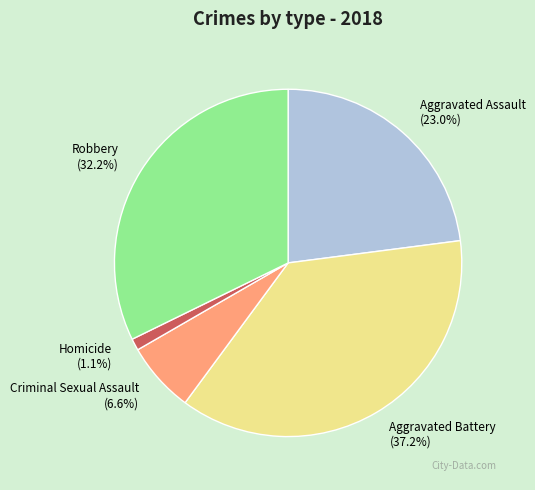

True or false: Robbery accounts for 26% of the total.

False